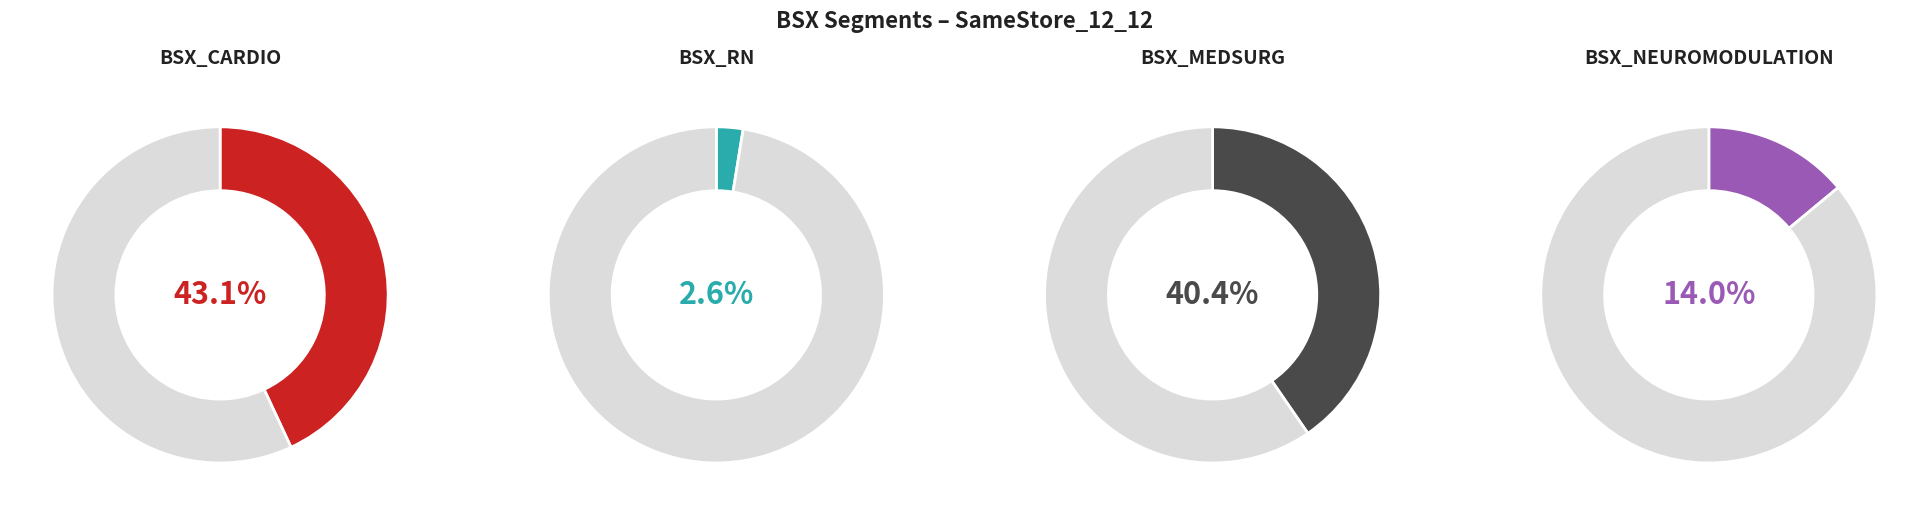

How many segments does this pie chart have?

4